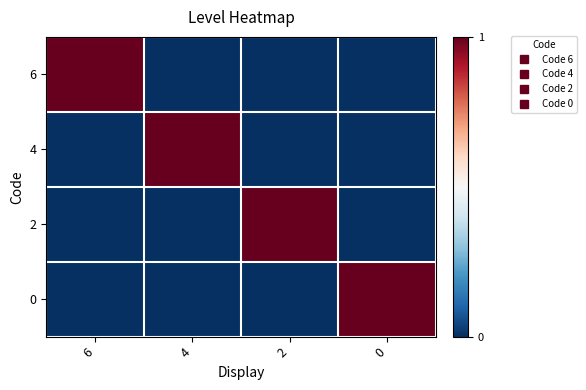

Reading left to right, what are all the values shown in this chart?

6: 6=1	4=0	2=0	0=0
4: 6=0	4=1	2=0	0=0
2: 6=0	4=0	2=1	0=0
0: 6=0	4=0	2=0	0=1